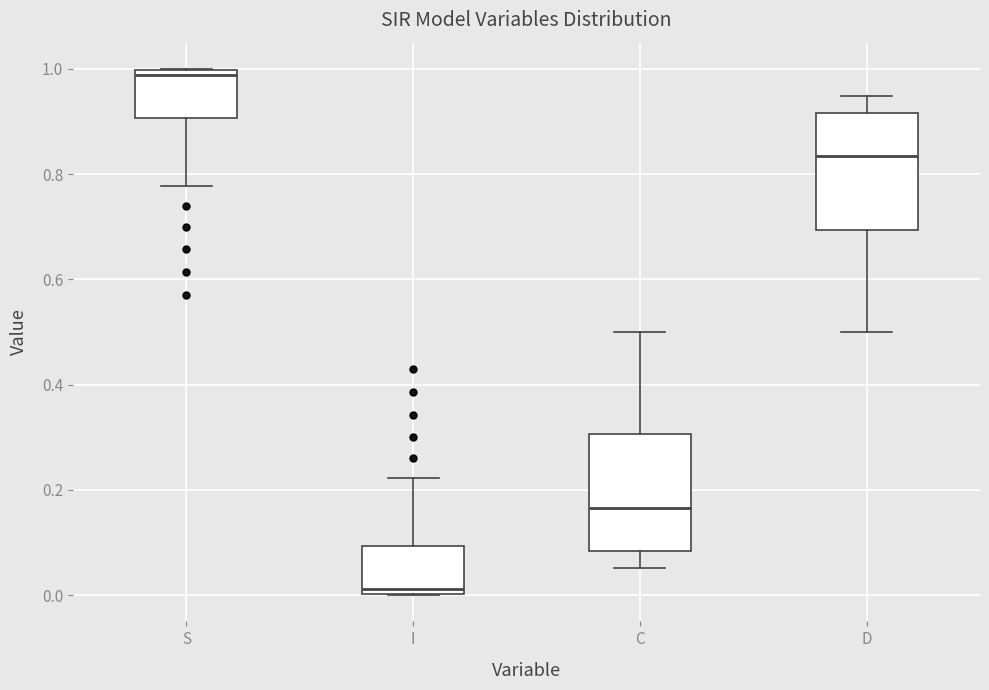

Reading left to right, transcribe this box plot: for each box, give where its median line is, the range the box spans, and where its two whiskers end, as read against the y-axis. The values are not printed on the chart, so give them approximately, as read against the axis.

S: median 0.98, box 0.90 to 1.00, whiskers 0.78 to 1.00
I: median 0.02, box 0.00 to 0.10, whiskers 0.00 to 0.22
C: median 0.16, box 0.08 to 0.30, whiskers 0.06 to 0.50
D: median 0.84, box 0.70 to 0.92, whiskers 0.50 to 0.94